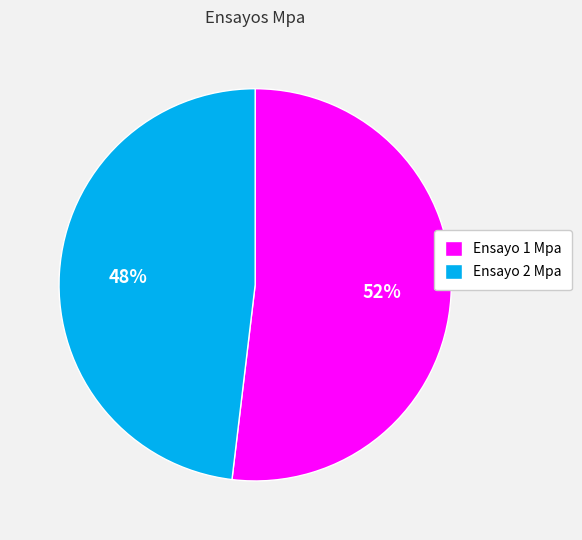

Is there any slice that represents more than half of the pie?

Yes